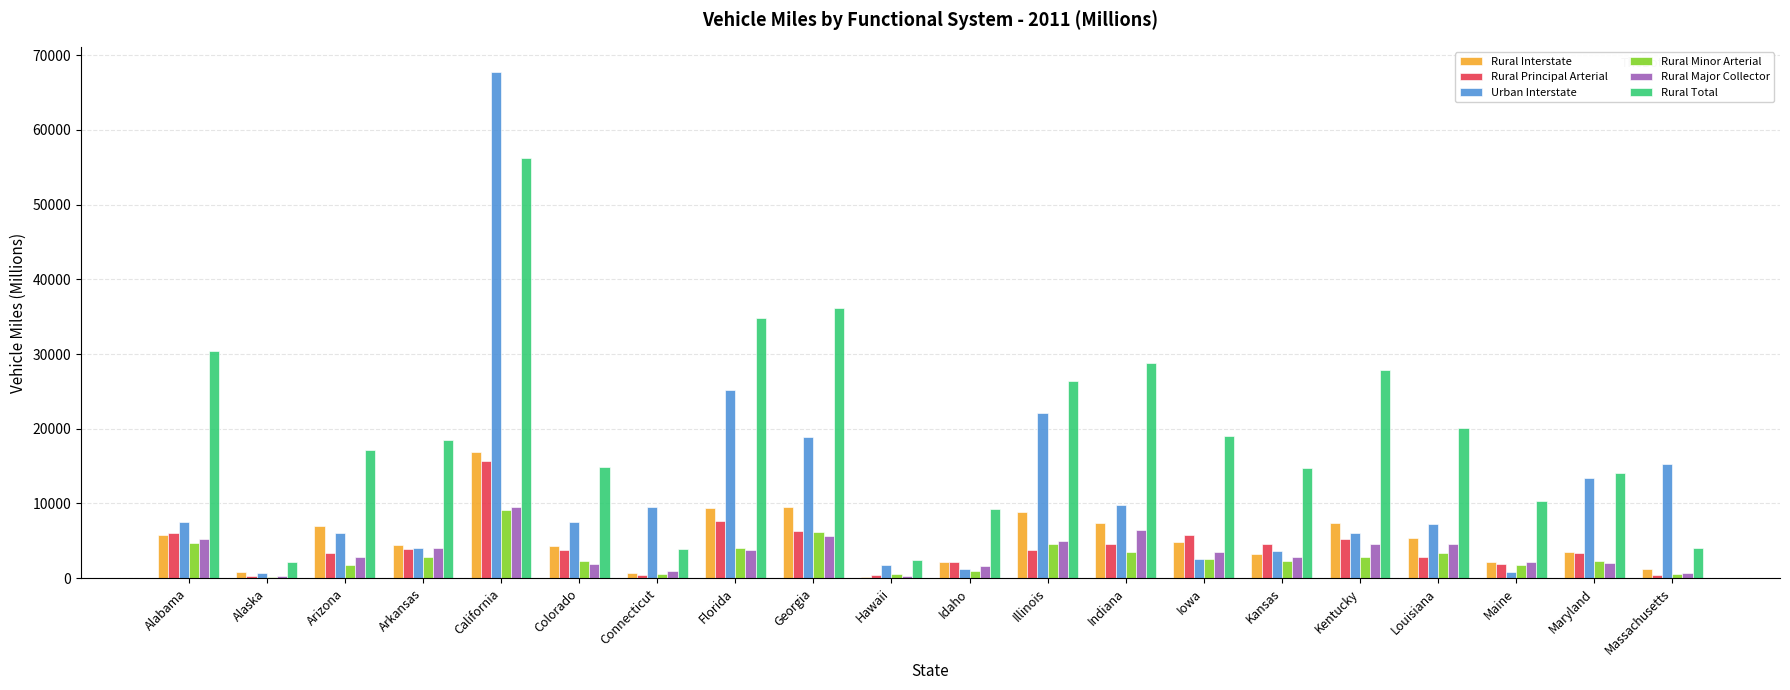

Which series changed the most between Arizona and California?

Urban Interstate